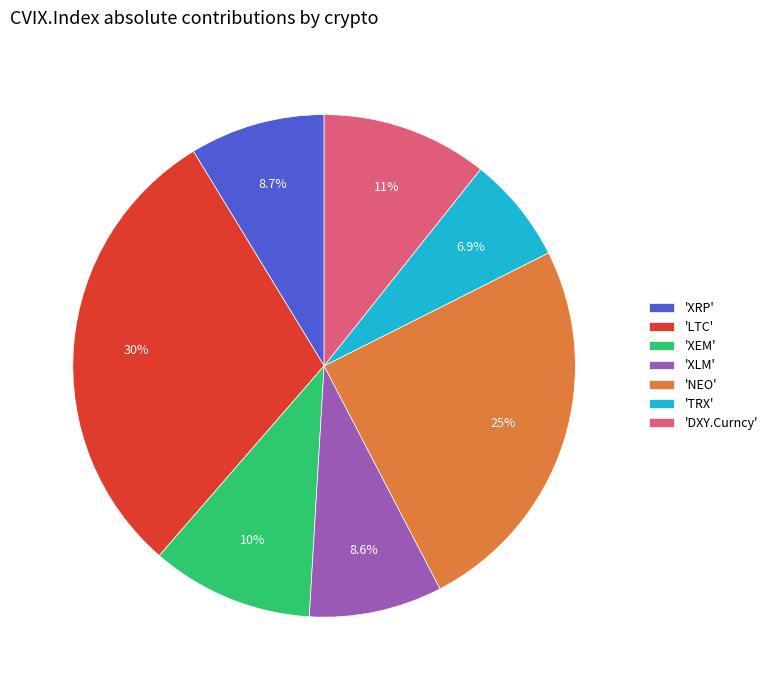

Combined, what portion of the pie is 'XLM' and 'DXY.Curncy'?

19.3%